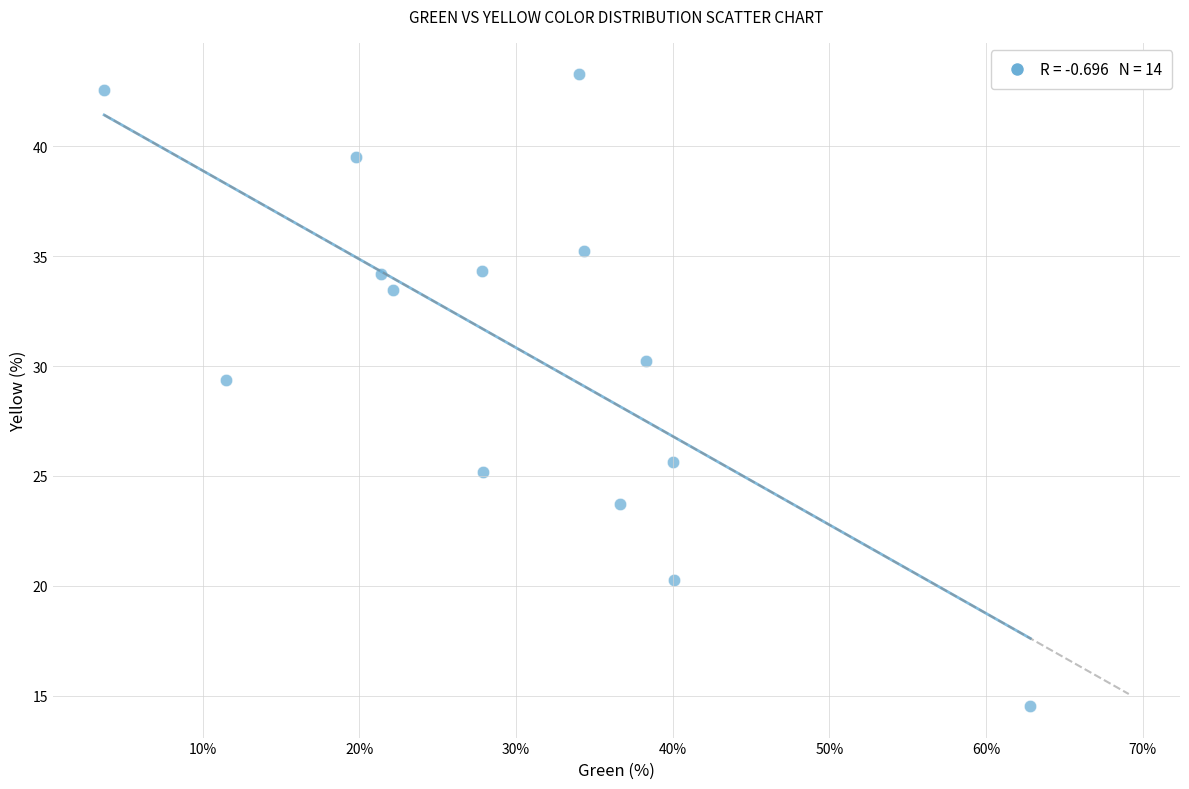

What Y value in the scatter plot is closest to 28?

29.4